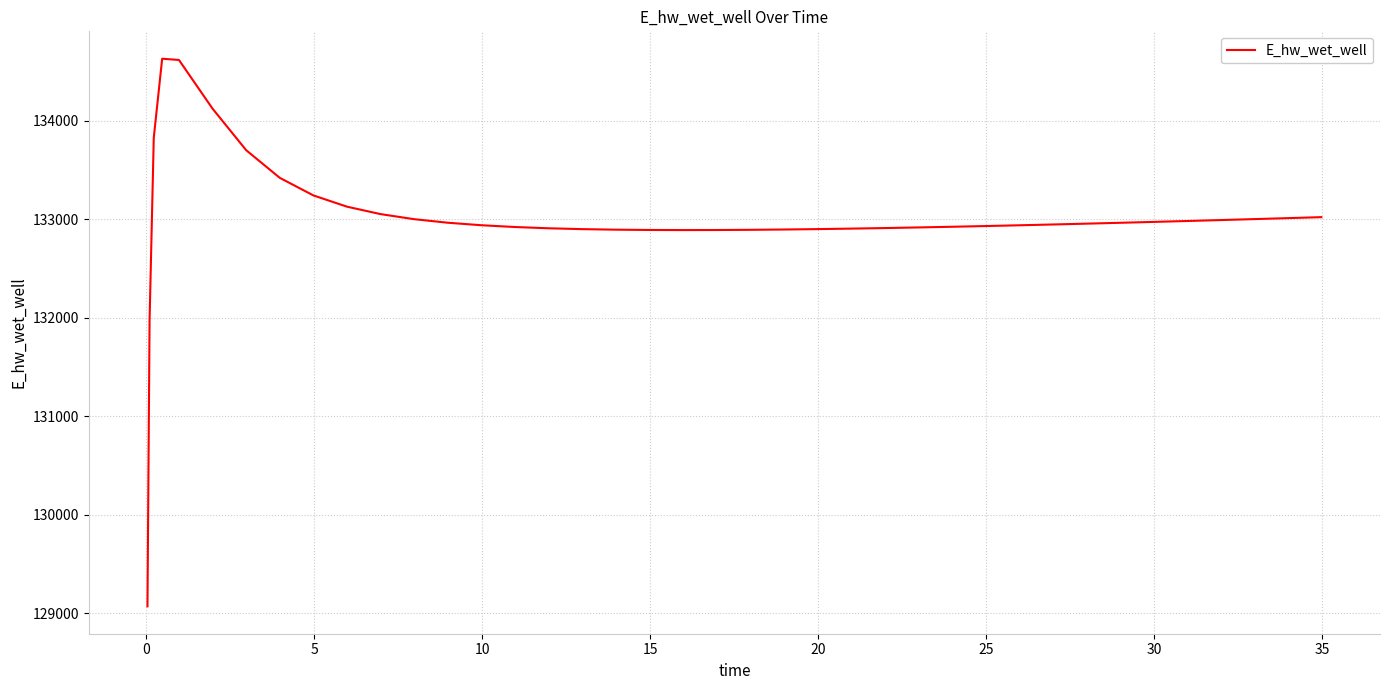

What is the difference between the maximum and minimum values?

5557.7